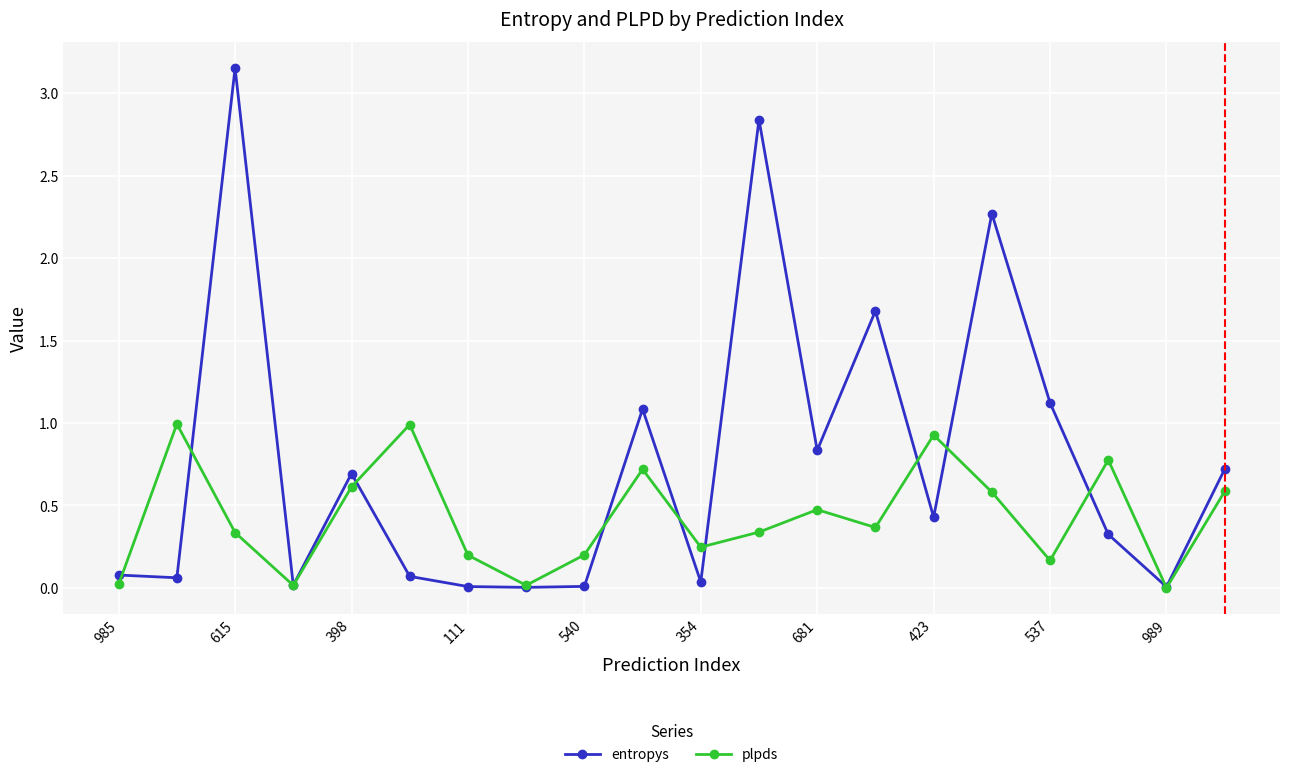

Which series has the largest total across all categories?

entropys